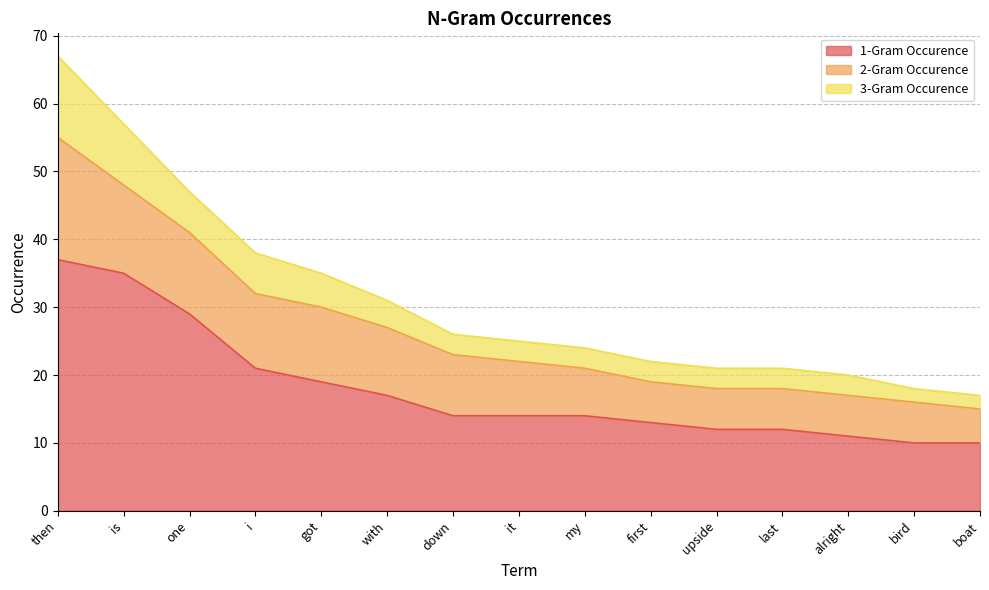

The 1-Gram Occurence series shows 3 at my. True or false?

False